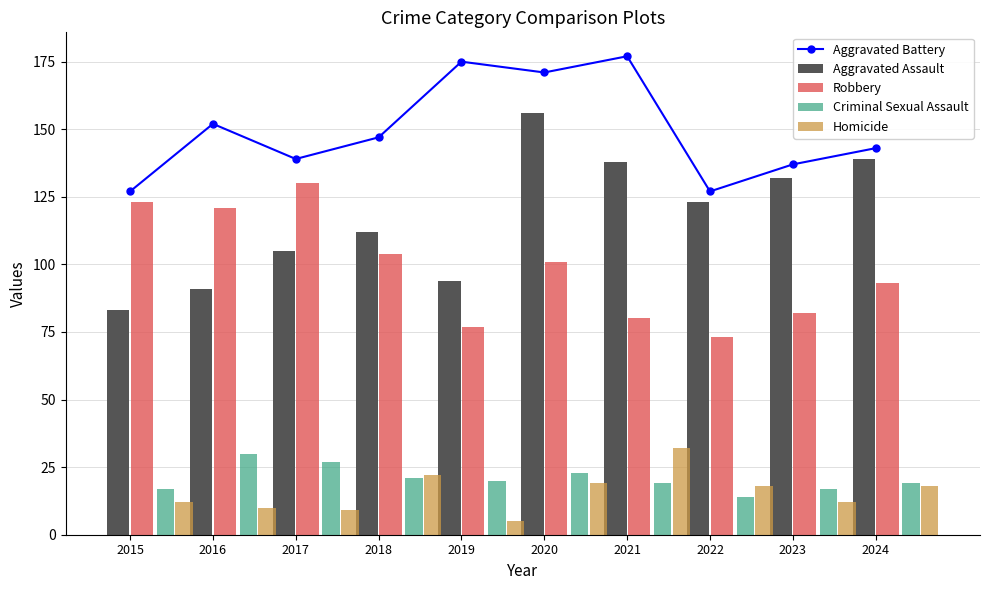

Between 2022 and 2019, which is larger?

2019